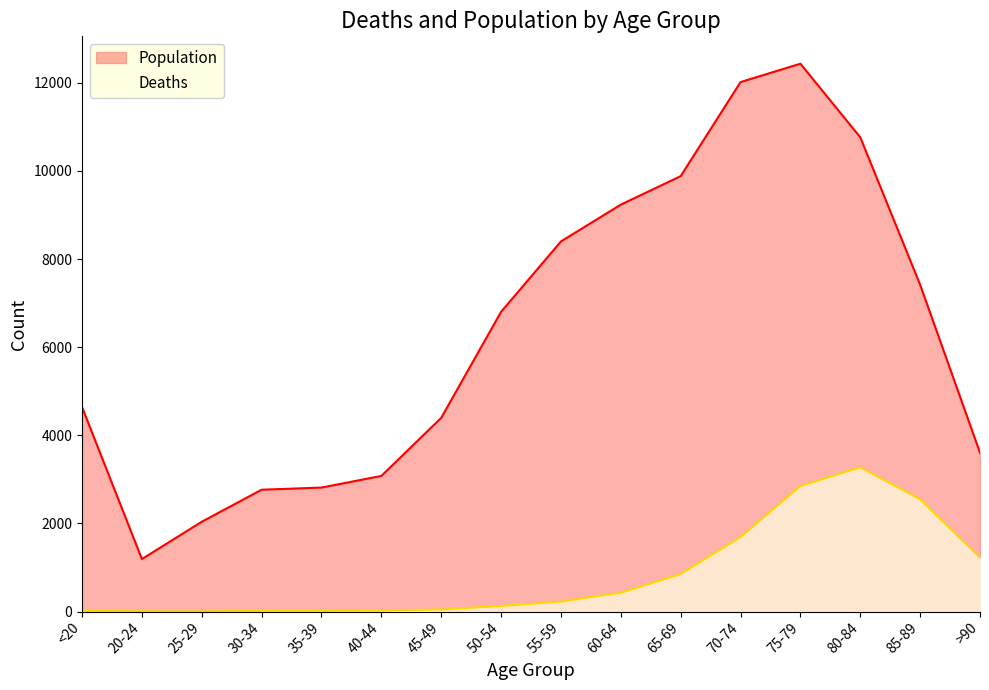

Where is the first local minimum for Deaths?

25-29